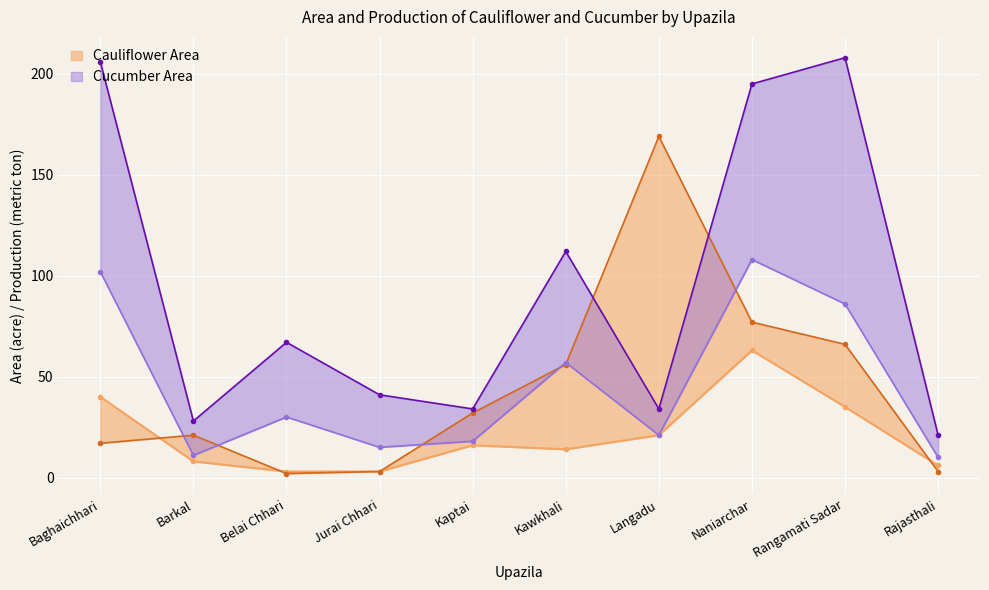

True or false: Cauliflower Area has a value of 16 at Kaptai.

True